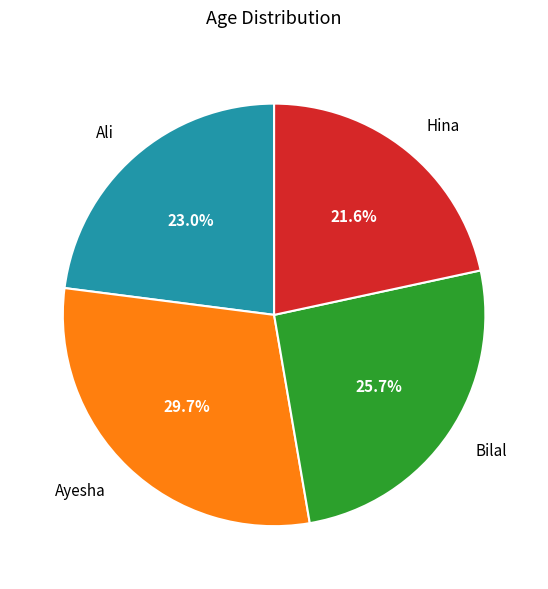

Which has a higher value, Hina or Bilal?

Bilal